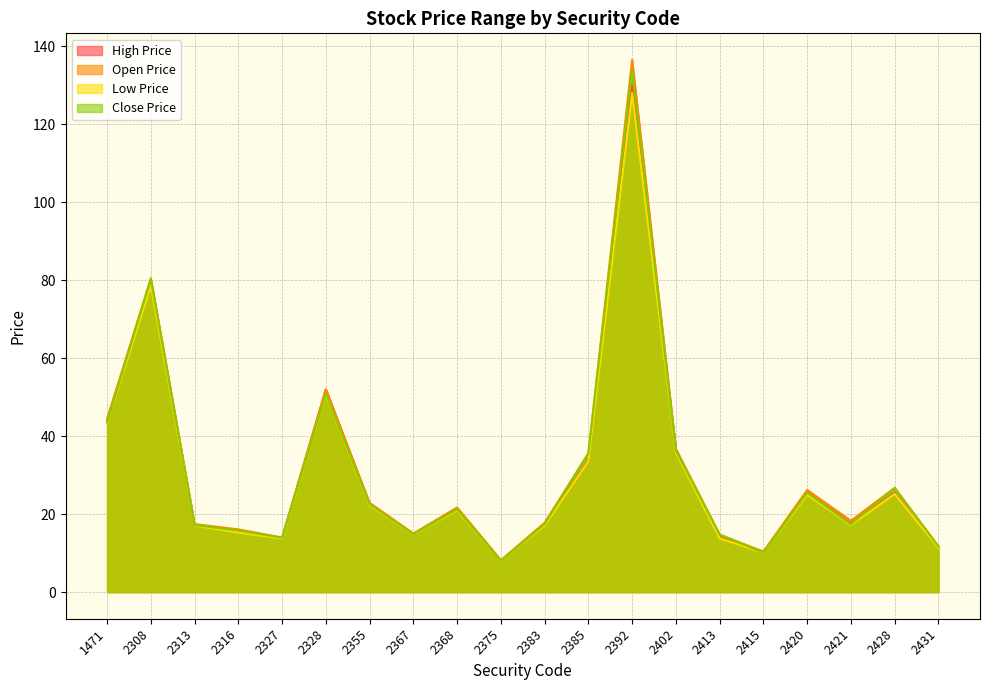

At which category does Open Price reach its first local valley?

2327